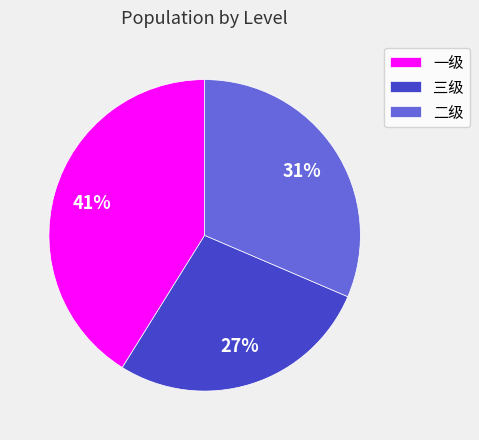

Between 二级 and 三级, which is larger?

二级